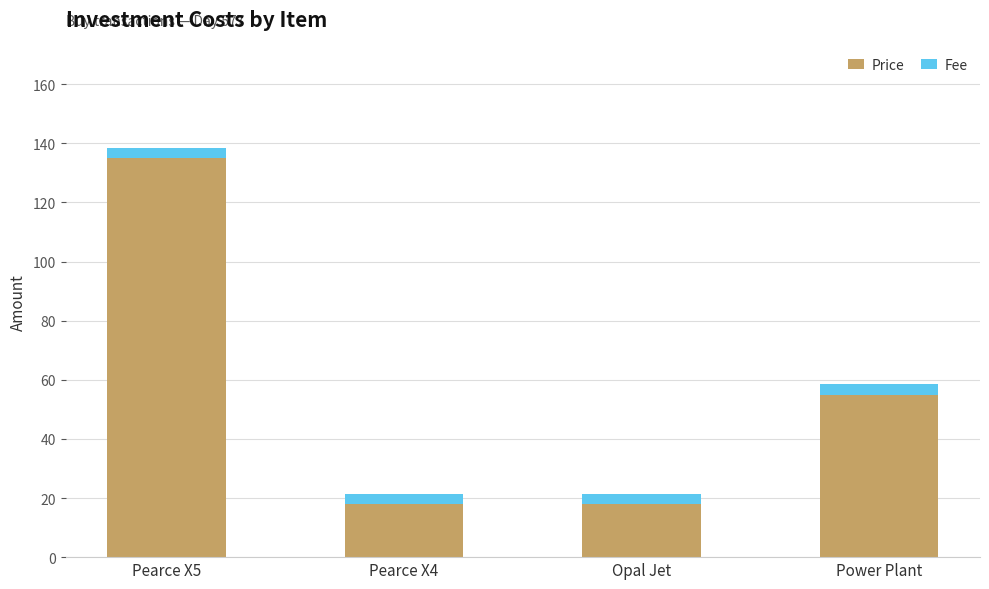

Where does the Price series first go above 55?

Pearce X5